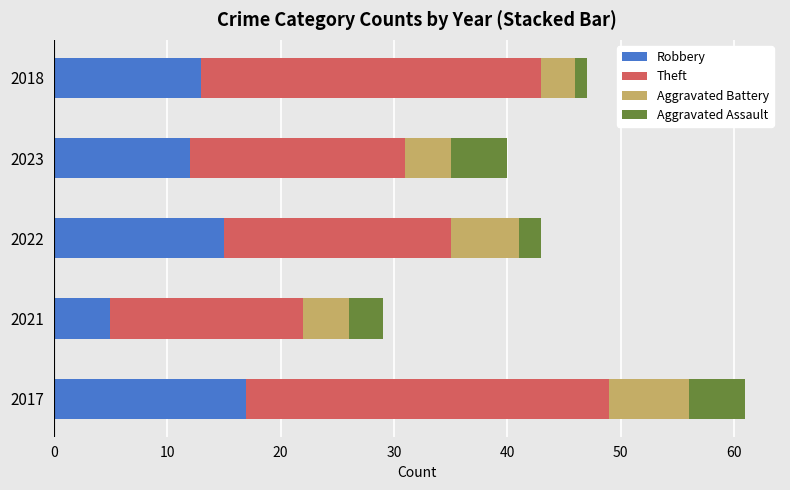

What is the difference between the second highest and minimum values in the Robbery series?

10